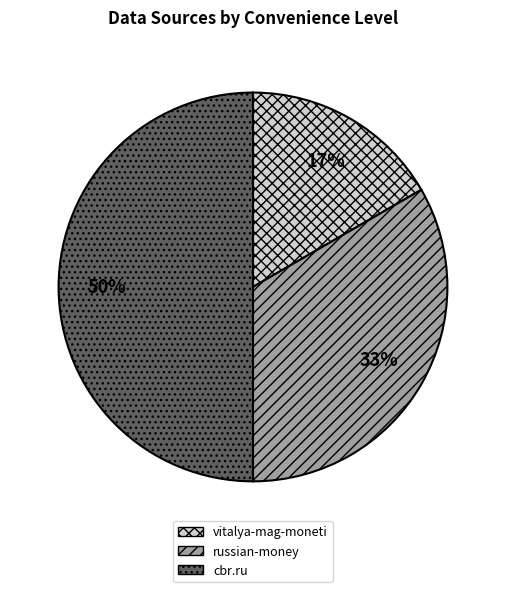

Is the sum of vitalya-mag-moneti and cbr.ru greater than half?

Yes